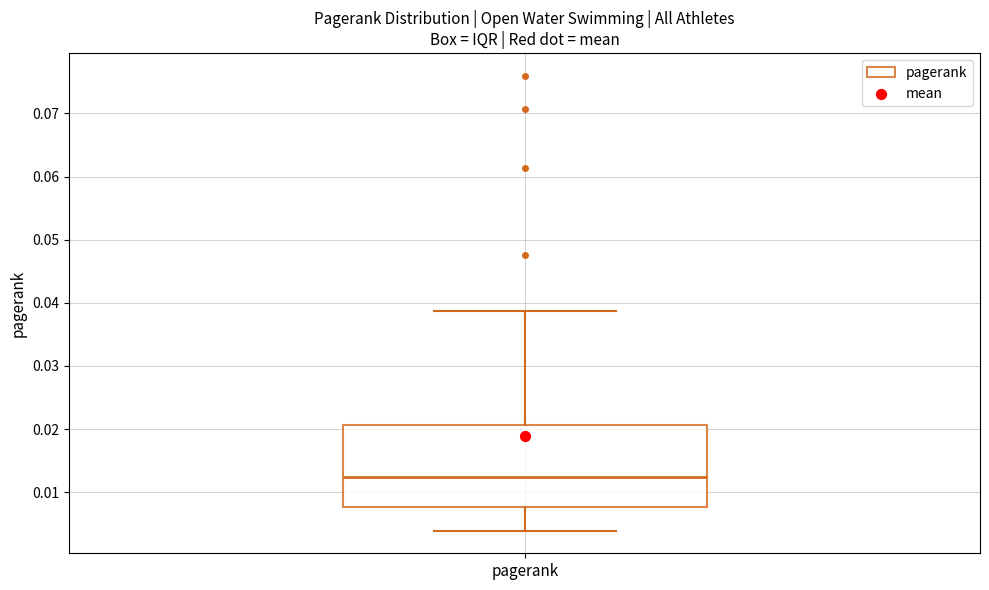

Transcribe this box plot: give where the median line is, the range the box spans, and where the two whiskers end, as read against the y-axis. The values are not printed on the chart, so give them approximately, as read against the axis.

median 0.012, box 0.008 to 0.021, whiskers 0.004 to 0.039